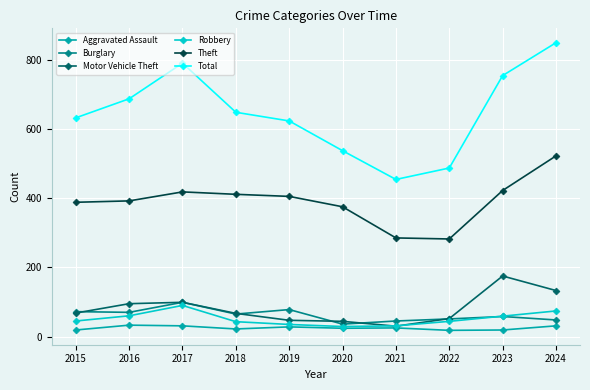

After their last crossing, which series has the higher values: Motor Vehicle Theft or Robbery?

Motor Vehicle Theft